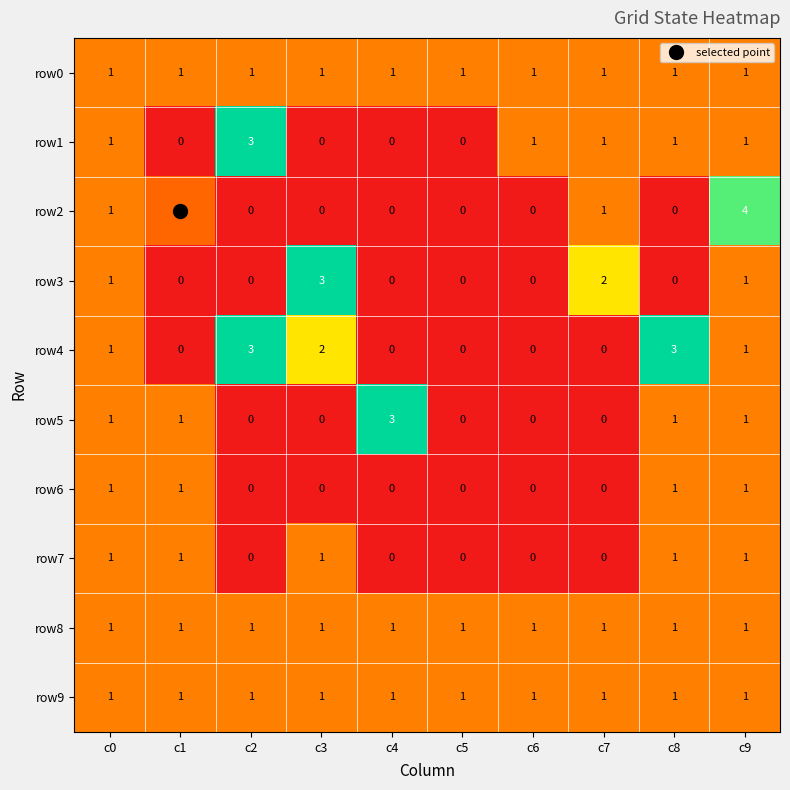

What is the highest value of the row4 series?

3